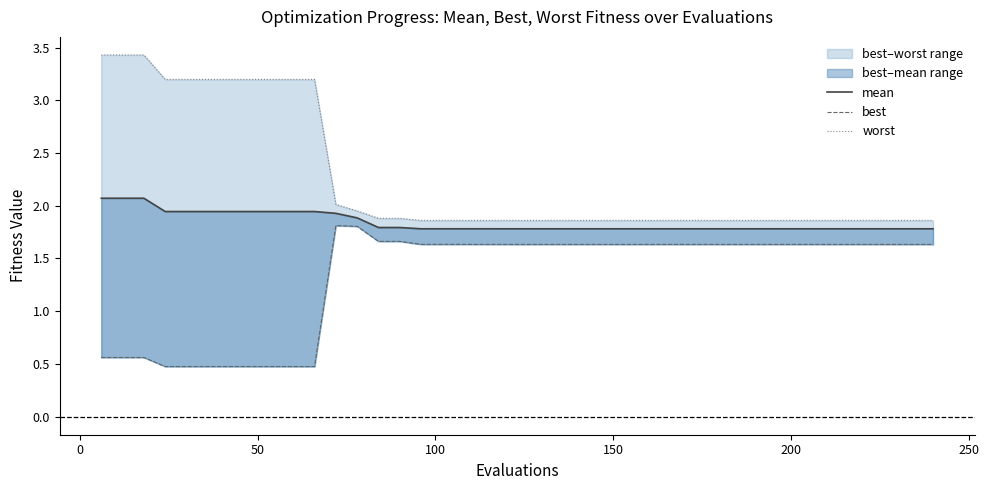

True or false: best and mean cross at least once.

False